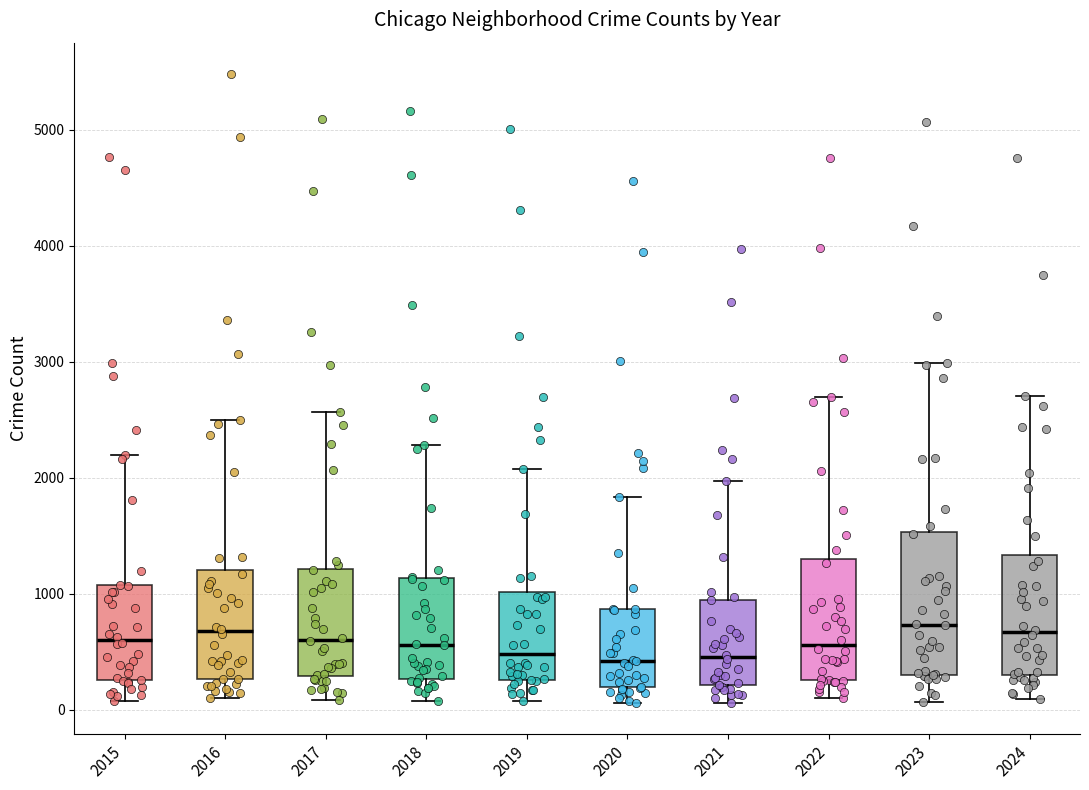

Reading left to right, read every box against the y-axis: the position of its median line, the range the box covers, and the ends of its whiskers. The values are not printed on the chart, so give them approximately, as read against the axis.

2015: median 600, box 300 to 1100, whiskers 100 to 2200
2016: median 700, box 300 to 1200, whiskers 100 to 2500
2017: median 600, box 300 to 1200, whiskers 100 to 2600
2018: median 600, box 300 to 1100, whiskers 100 to 2300
2019: median 500, box 300 to 1000, whiskers 100 to 2100
2020: median 400, box 200 to 900, whiskers 100 to 1800
2021: median 500, box 200 to 900, whiskers 100 to 2000
2022: median 600, box 300 to 1300, whiskers 100 to 2700
2023: median 700, box 300 to 1500, whiskers 100 to 3000
2024: median 700, box 300 to 1300, whiskers 100 to 2700